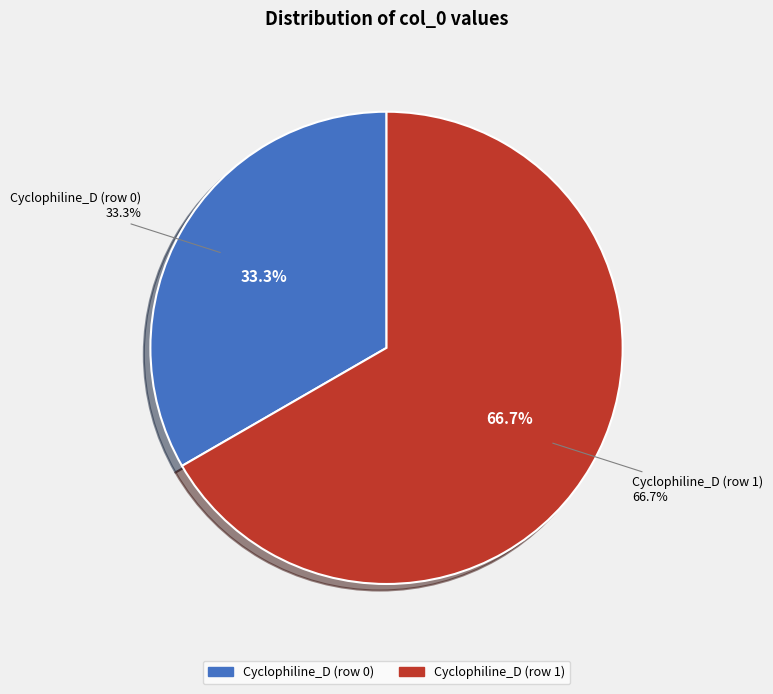

How many slices are in this pie chart?

2